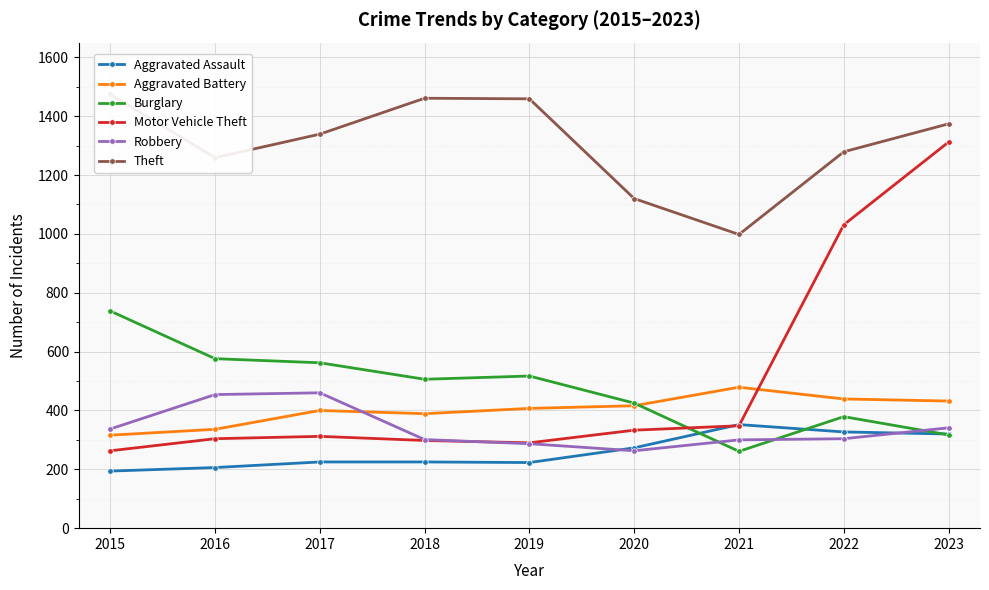

At 2019, list the series in order from smallest to largest.

Aggravated Assault, Robbery, Motor Vehicle Theft, Aggravated Battery, Burglary, Theft